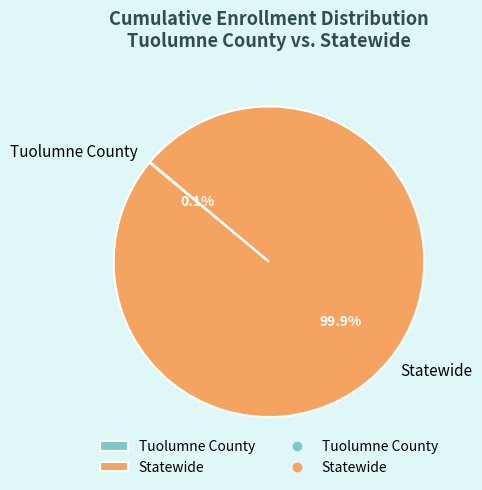

Is Statewide the majority of the pie?

Yes